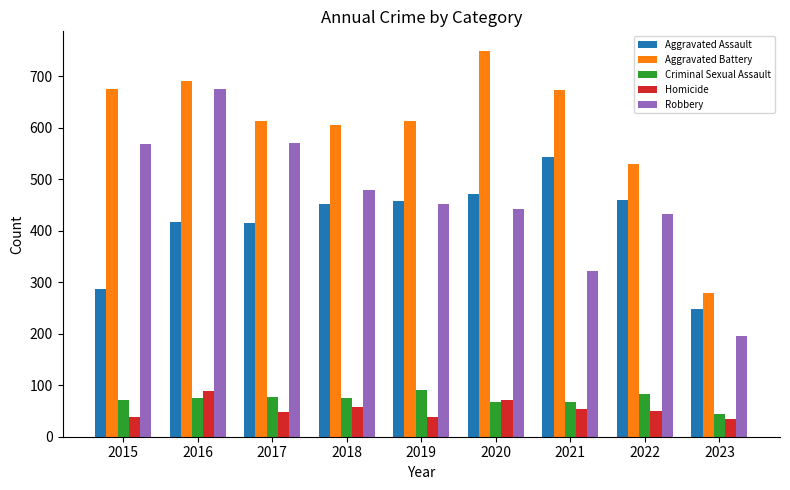

How many values in the Aggravated Assault series are below 452?

4